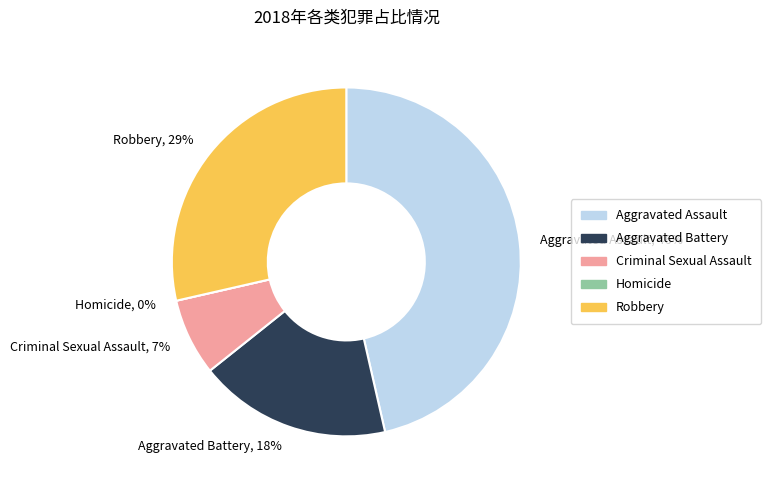

Does Aggravated Battery account for over 50% of the chart?

No